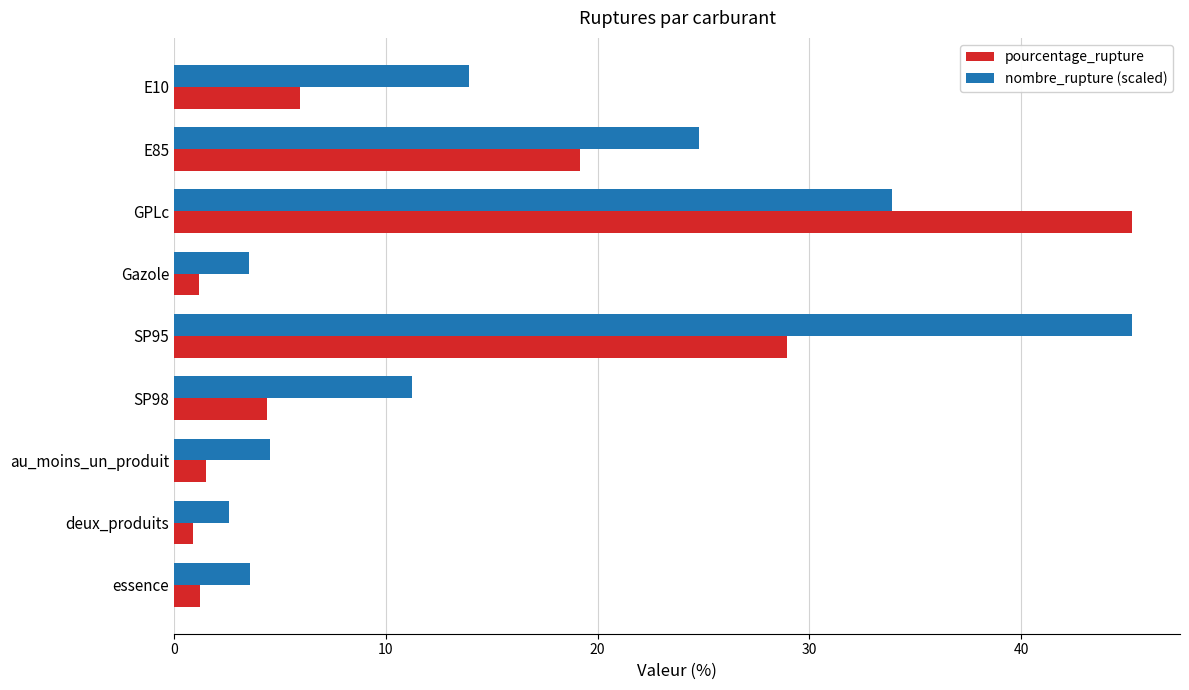

Where is pourcentage_rupture nearest to the value 23?

E85